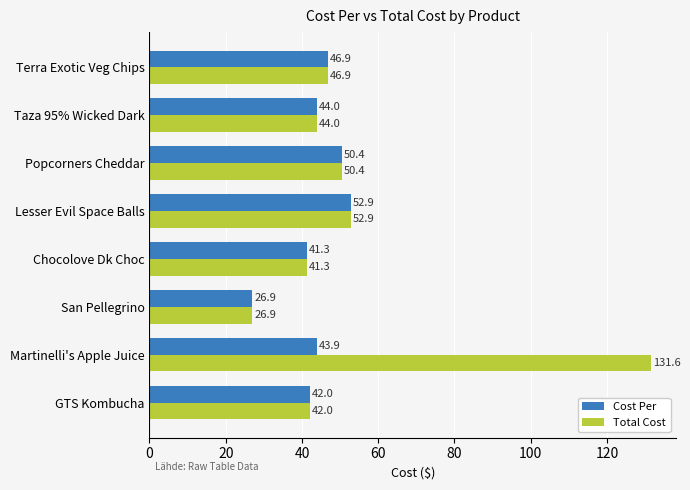

Is the value of Cost Per at GTS Kombucha greater than the value of Total Cost at Lesser Evil Space Balls?

No